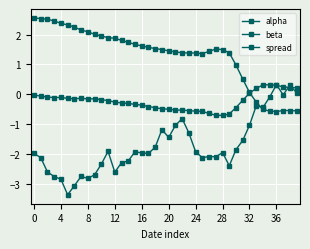

Where is the first local maximum for beta?

27